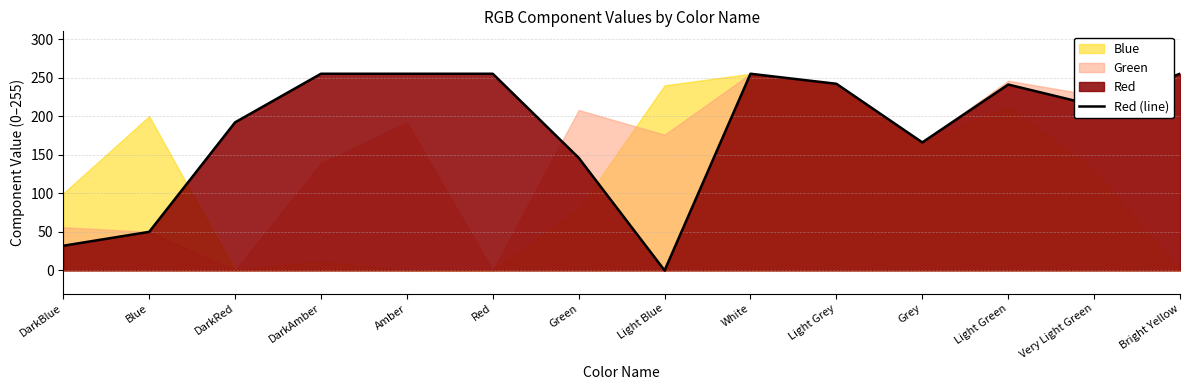

At which category does the data reach its first local peak?

White